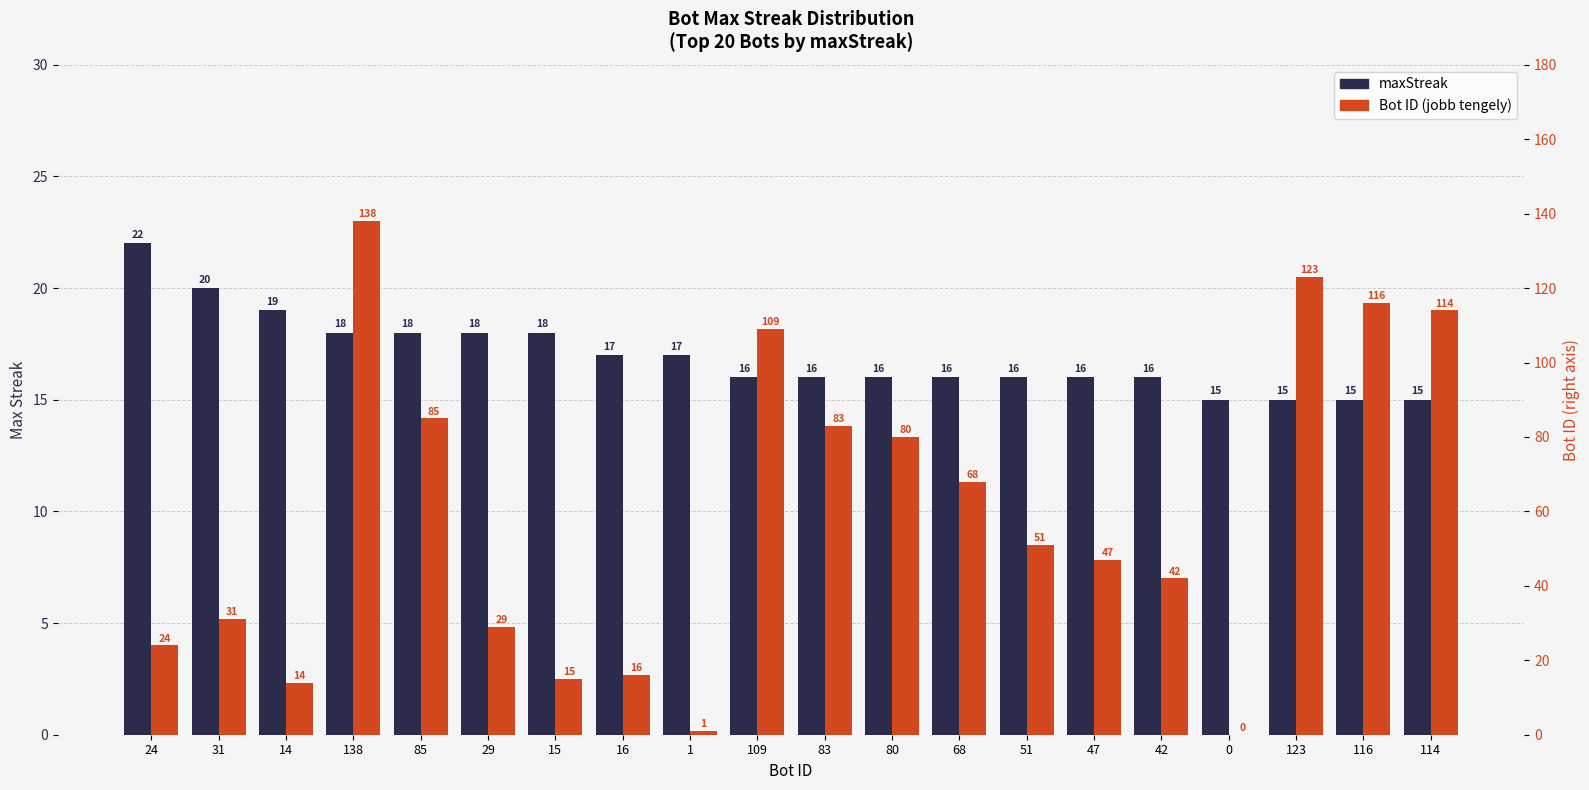

What is the sum of the maxStreak values at 123 and 83?

31